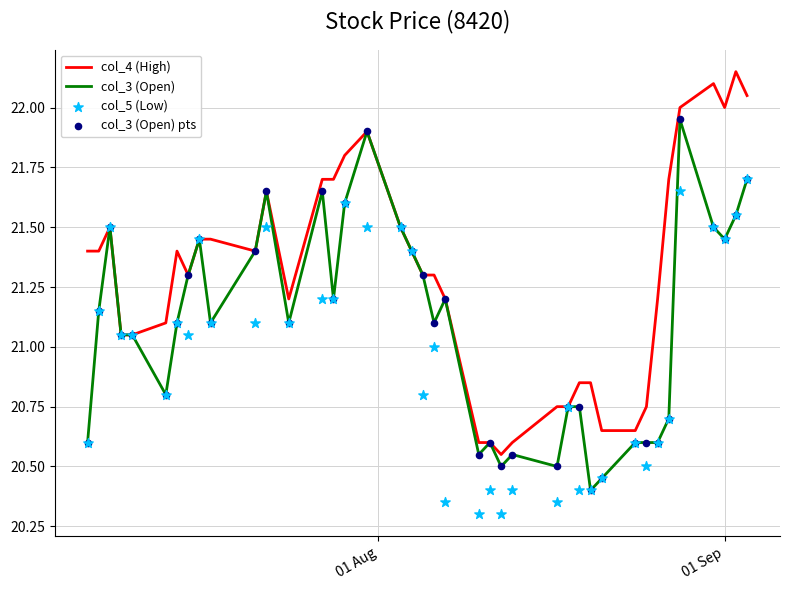

Which series contains the lowest Y value?

col_5 (Low)